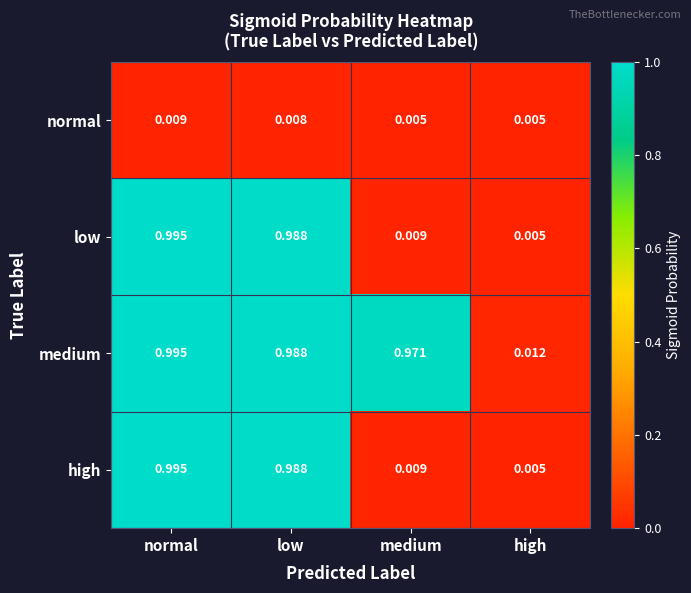

Which category has the highest value in the high series?

normal